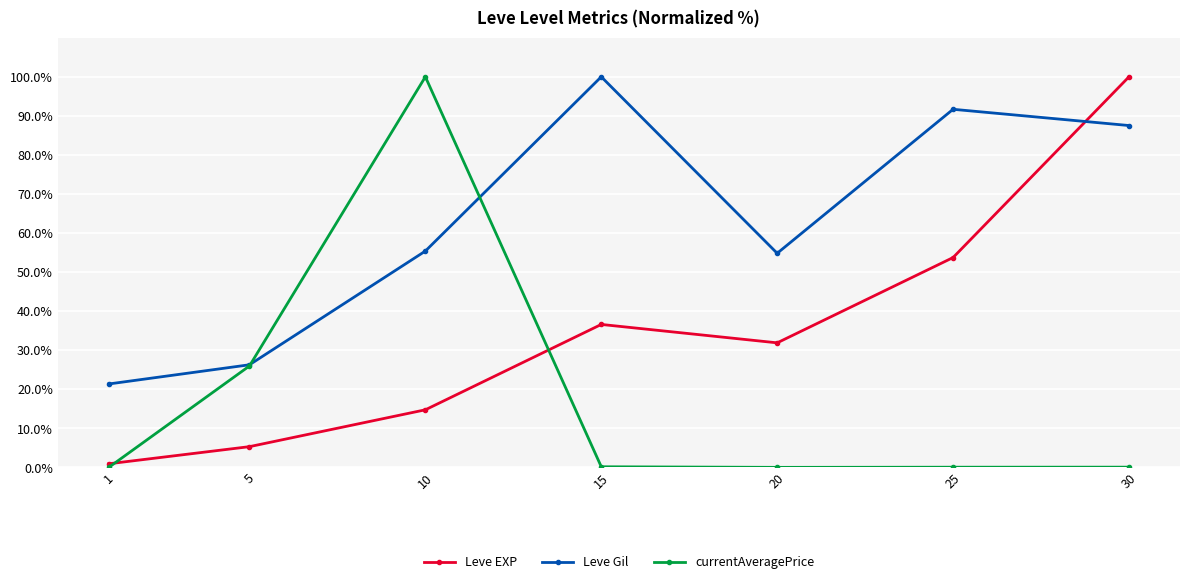

Which category has the highest value in the Leve EXP series?

30